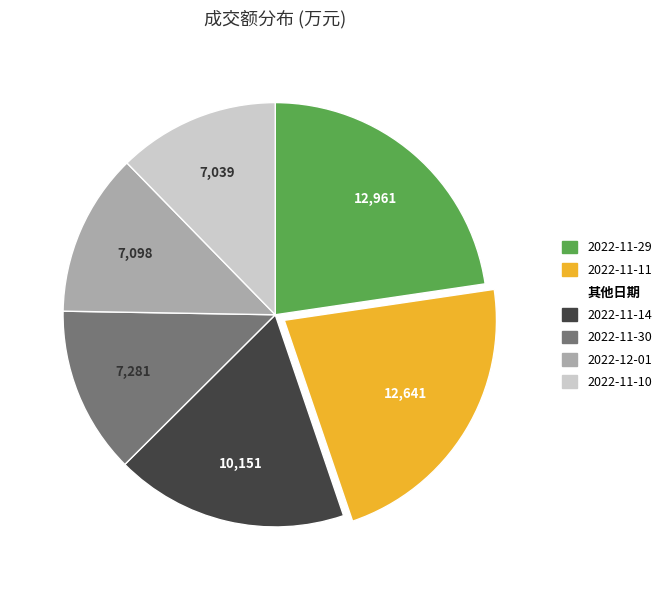

Does any single category account for the majority?

No